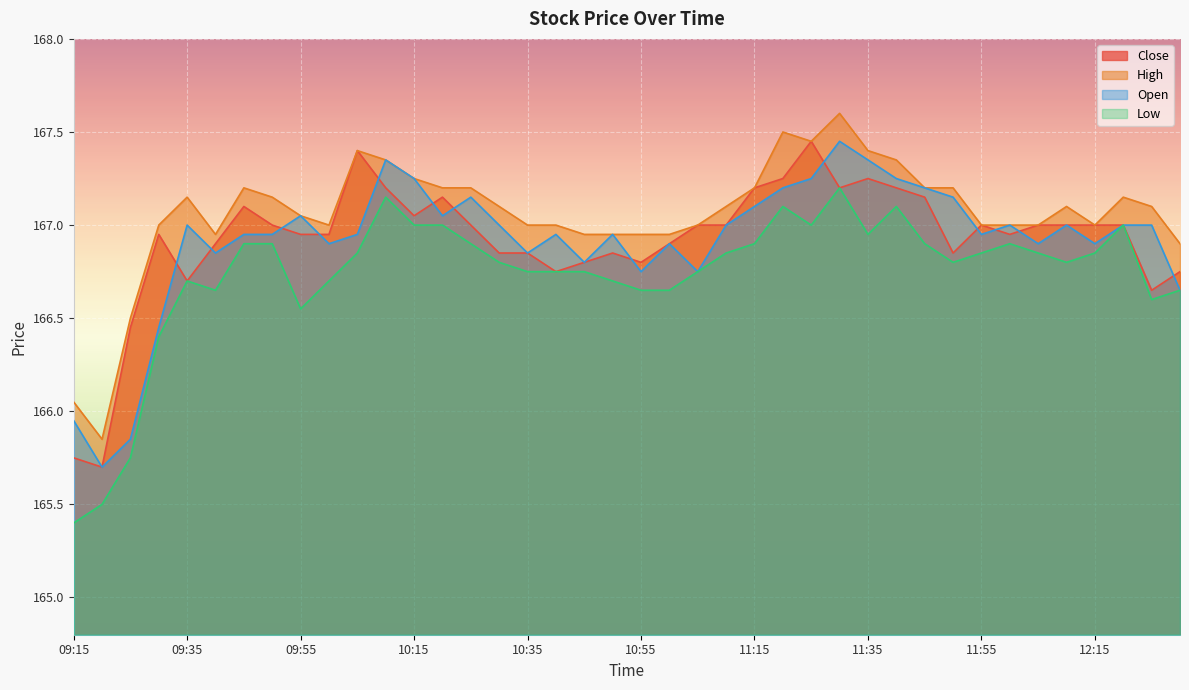

Is the value of Close at 10:15 greater than the value of Low at 09:30?

Yes